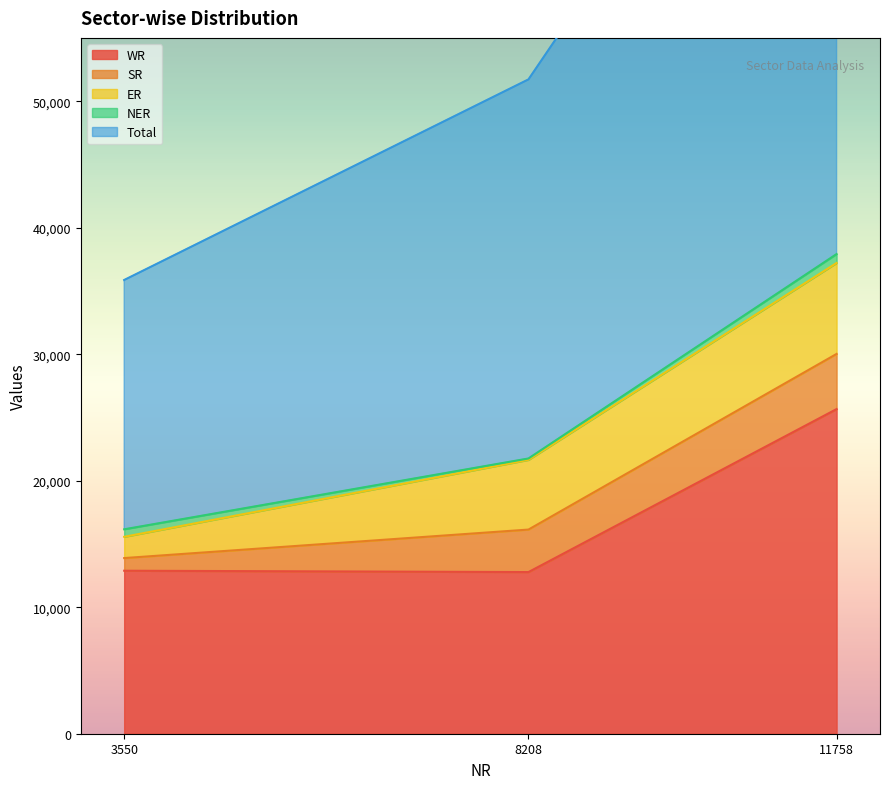

What is the value of the WR point at the 1st from the left?

12884